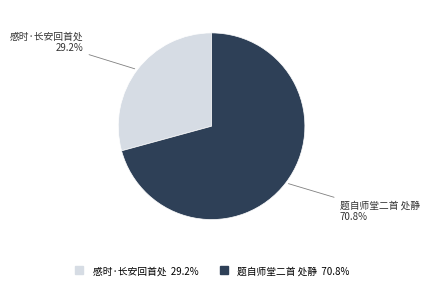

How many slices are in this pie chart?

2